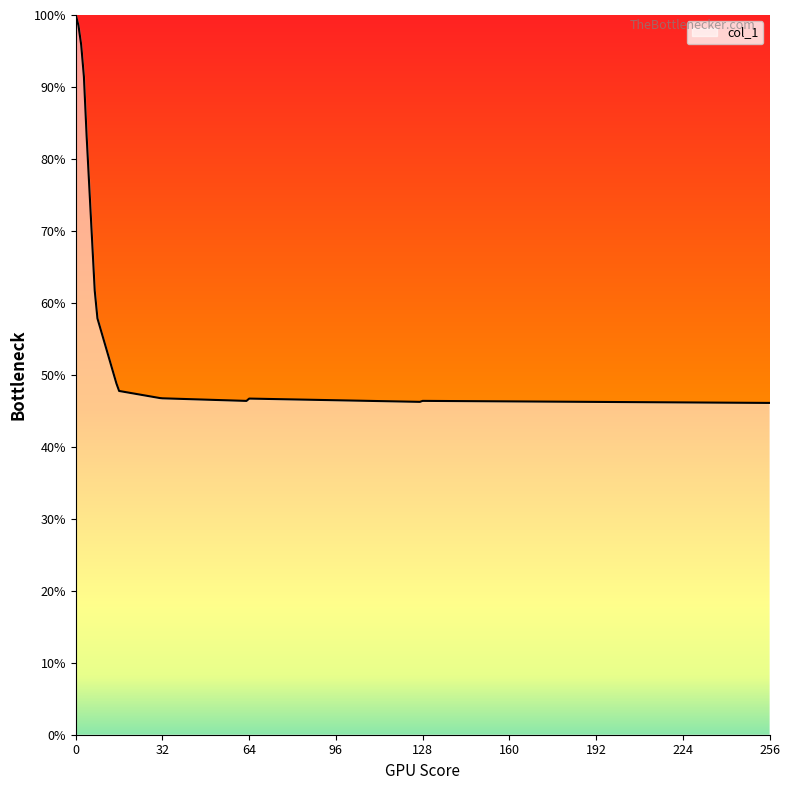

Is this an area chart (filled region under the line)?

No